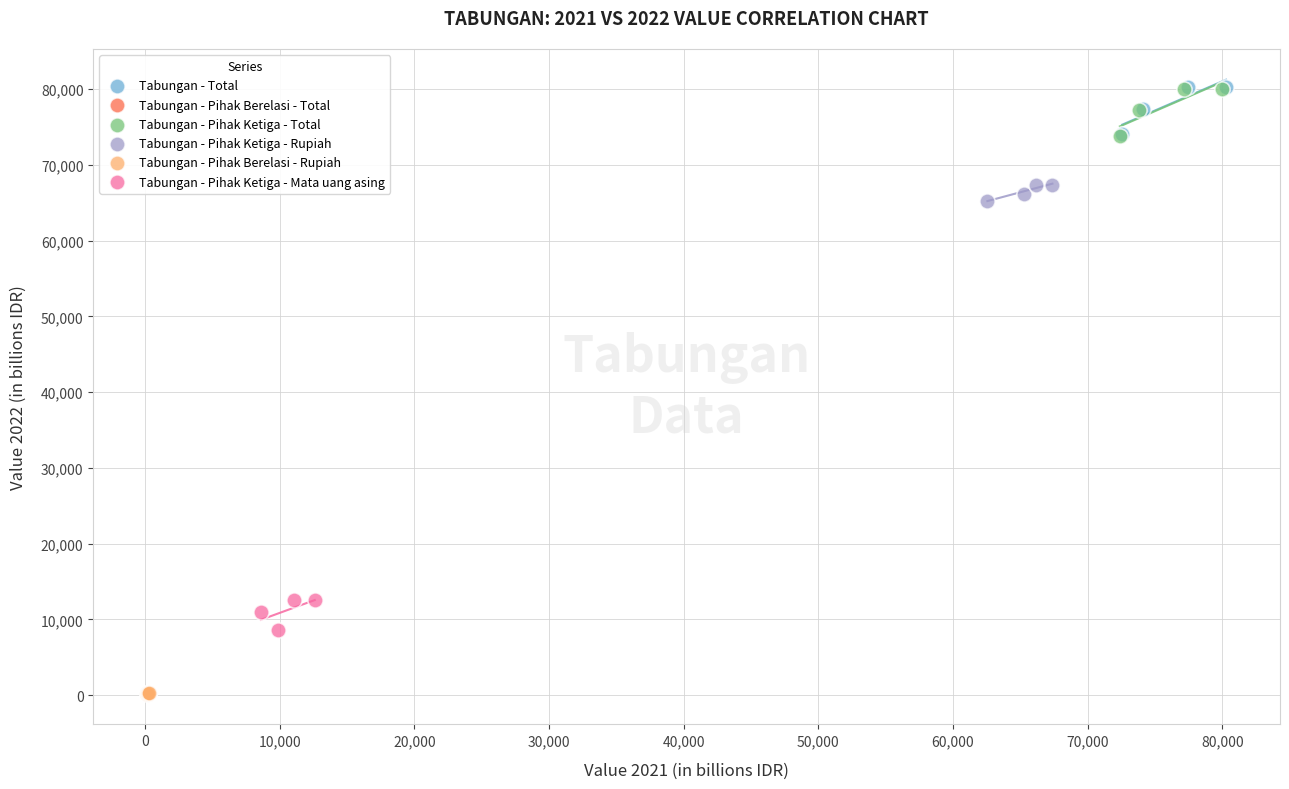

What are all the series names shown in the legend?

Tabungan - Total, Tabungan - Pihak Berelasi - Total, Tabungan - Pihak Ketiga - Total, Tabungan - Pihak Ketiga - Rupiah, Tabungan - Pihak Berelasi - Rupiah, Tabungan - Pihak Ketiga - Mata uang asing